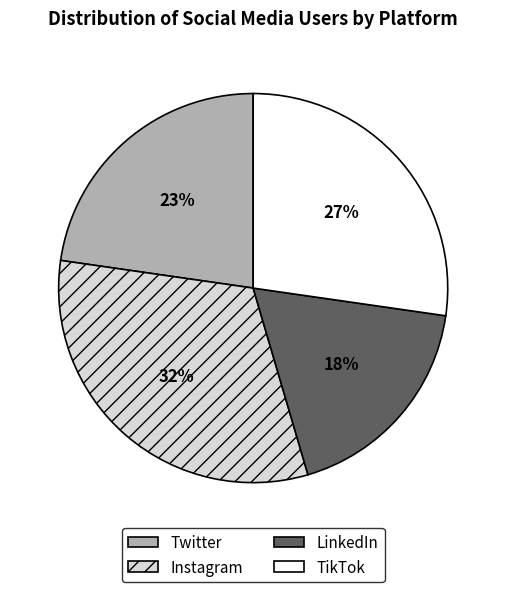

True or false: Instagram accounts for 32% of the total.

True